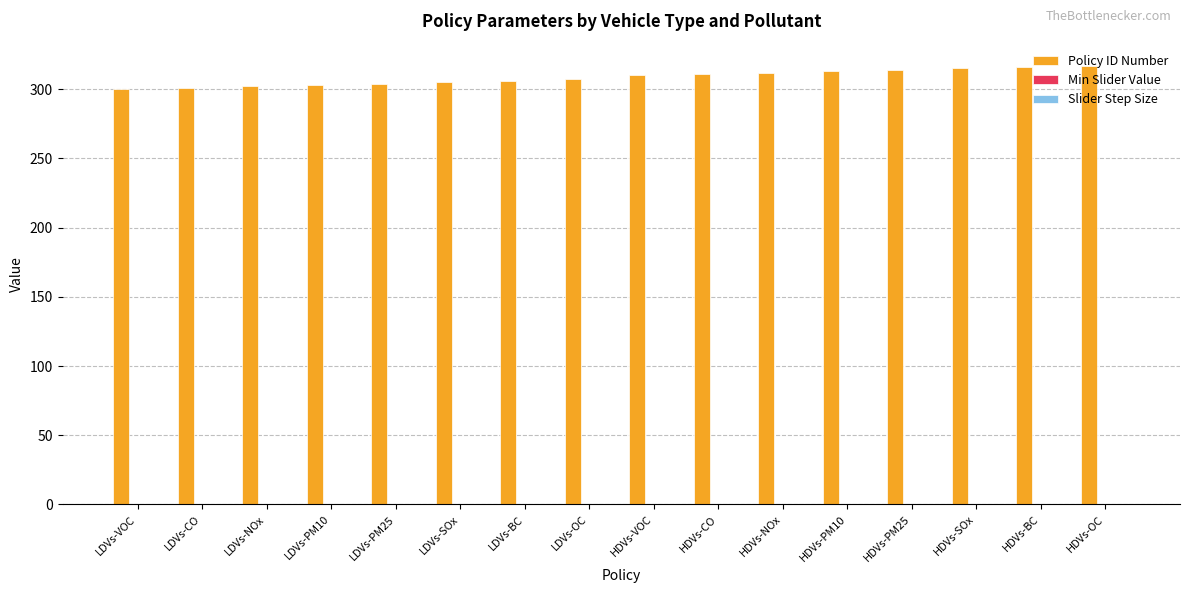

Which series has the largest total across all categories?

Policy ID Number